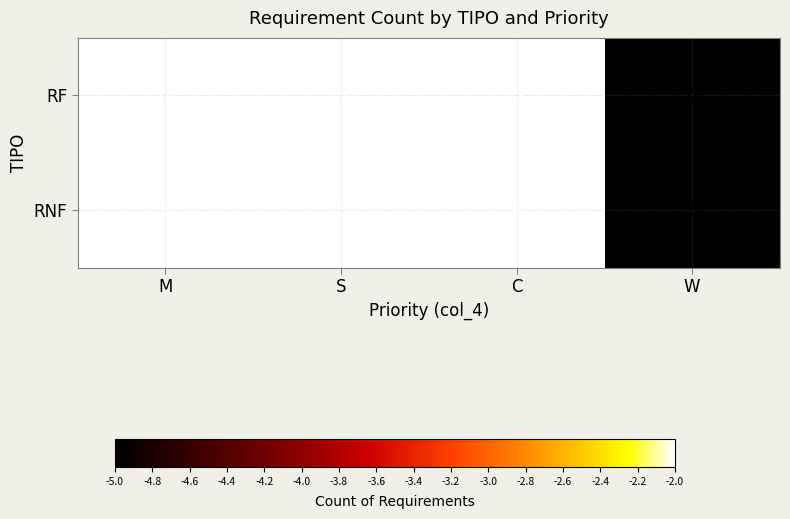

Rank the categories by RNF value from highest to lowest.

M, S, C, W